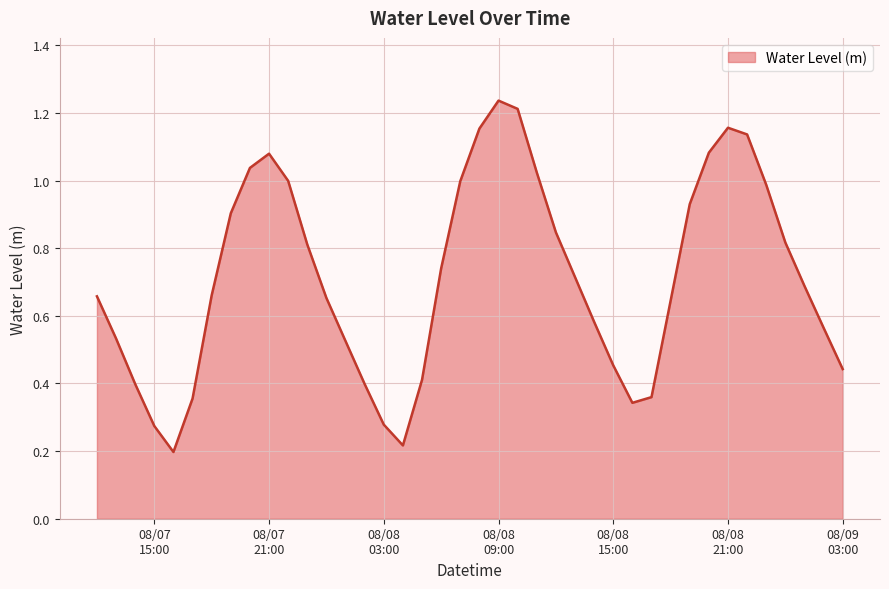

How many lines are shown in the chart?

1